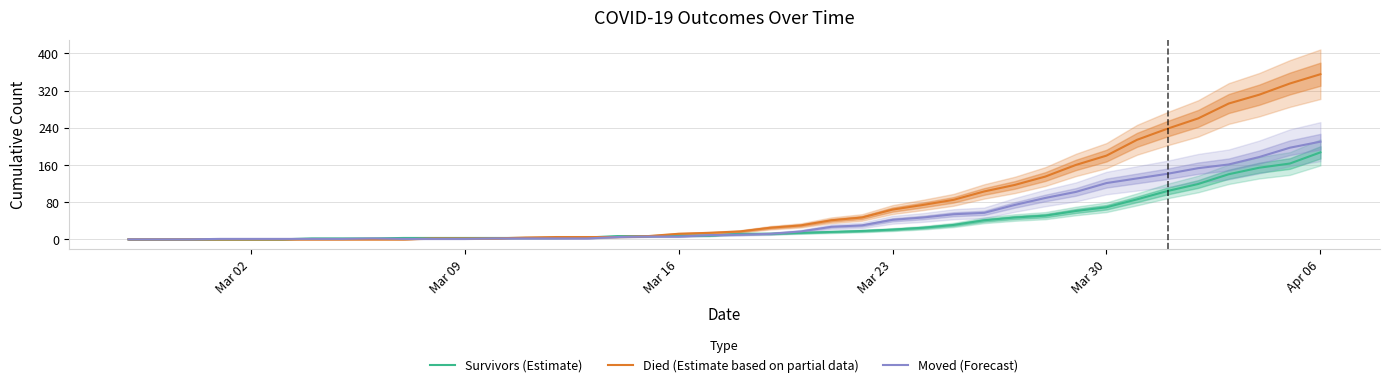

What is the highest value of the Died (Estimate based on partial data) series?

355